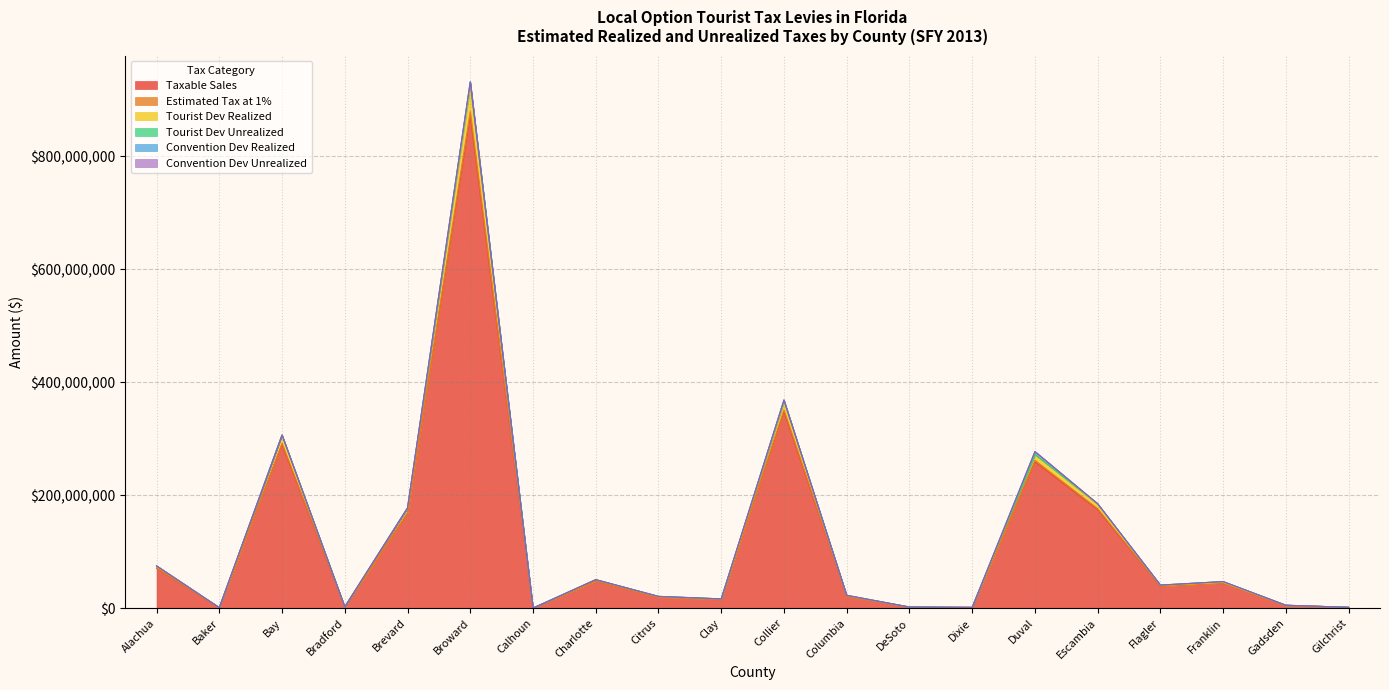

At which label does Taxable Sales reach its peak?

Broward